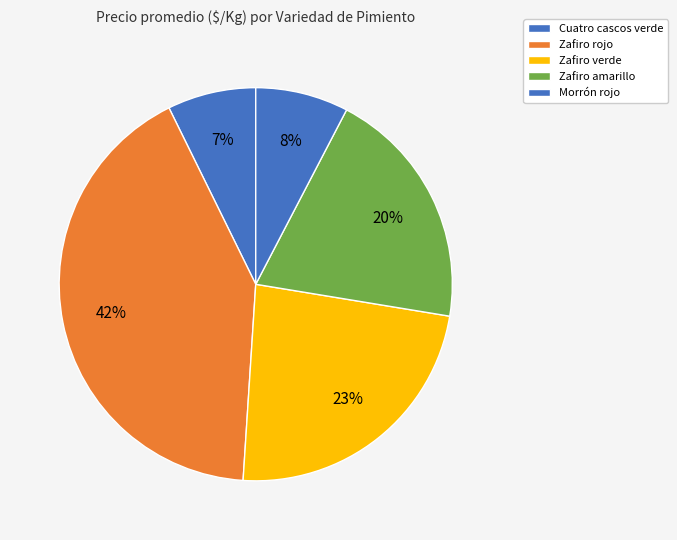

Is it true that Morrón rojo is 1% of the pie?

False